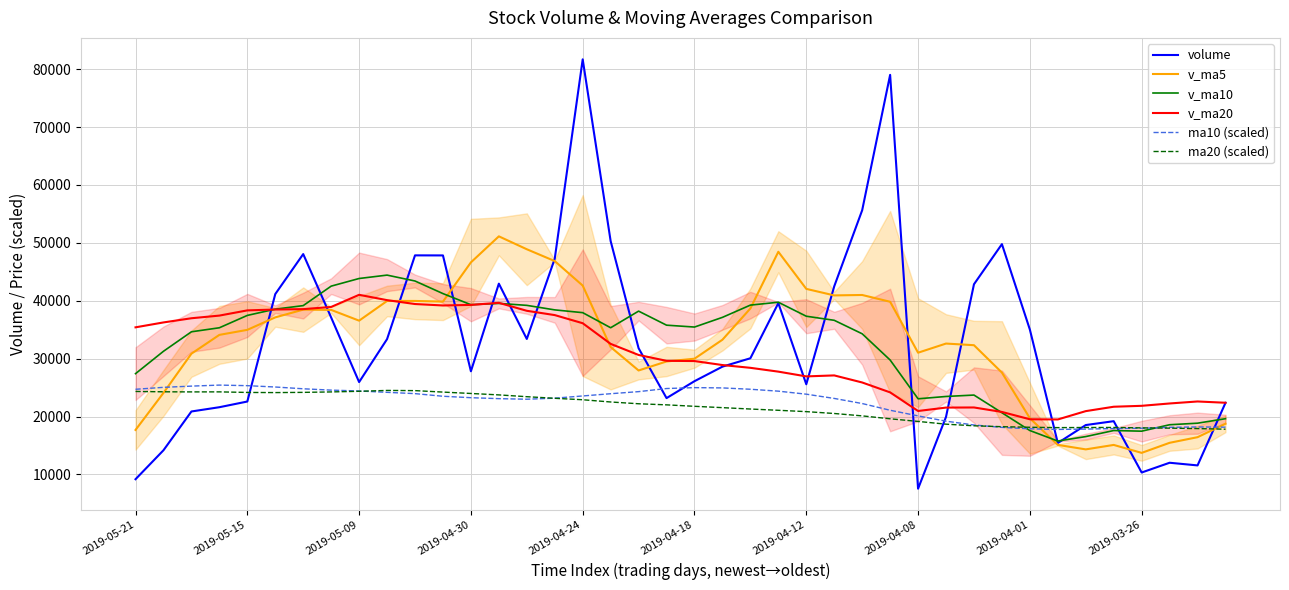

What is the value of the ma20 (scaled) point at the 22nd from the left?

21536.3